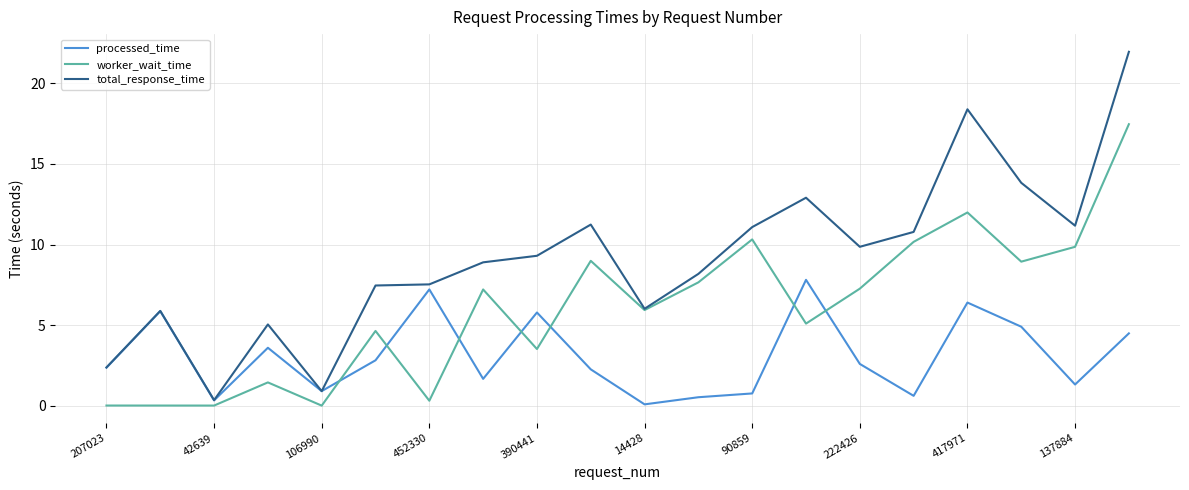

Which series has the largest total across all categories?

total_response_time